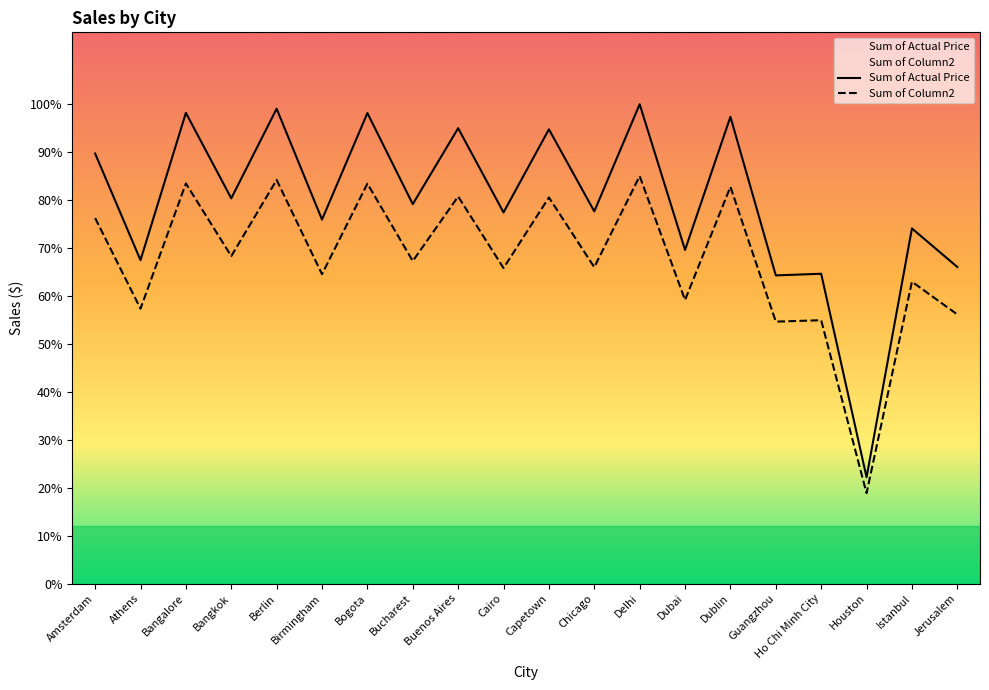

The Sum of Actual Price series shows 21703.2 at Delhi. True or false?

False